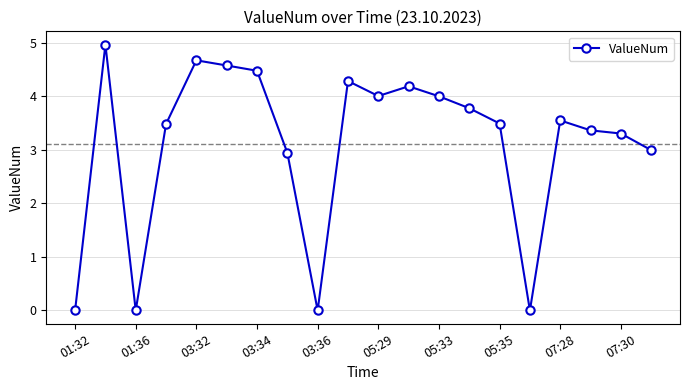

What is the average value?

3.1